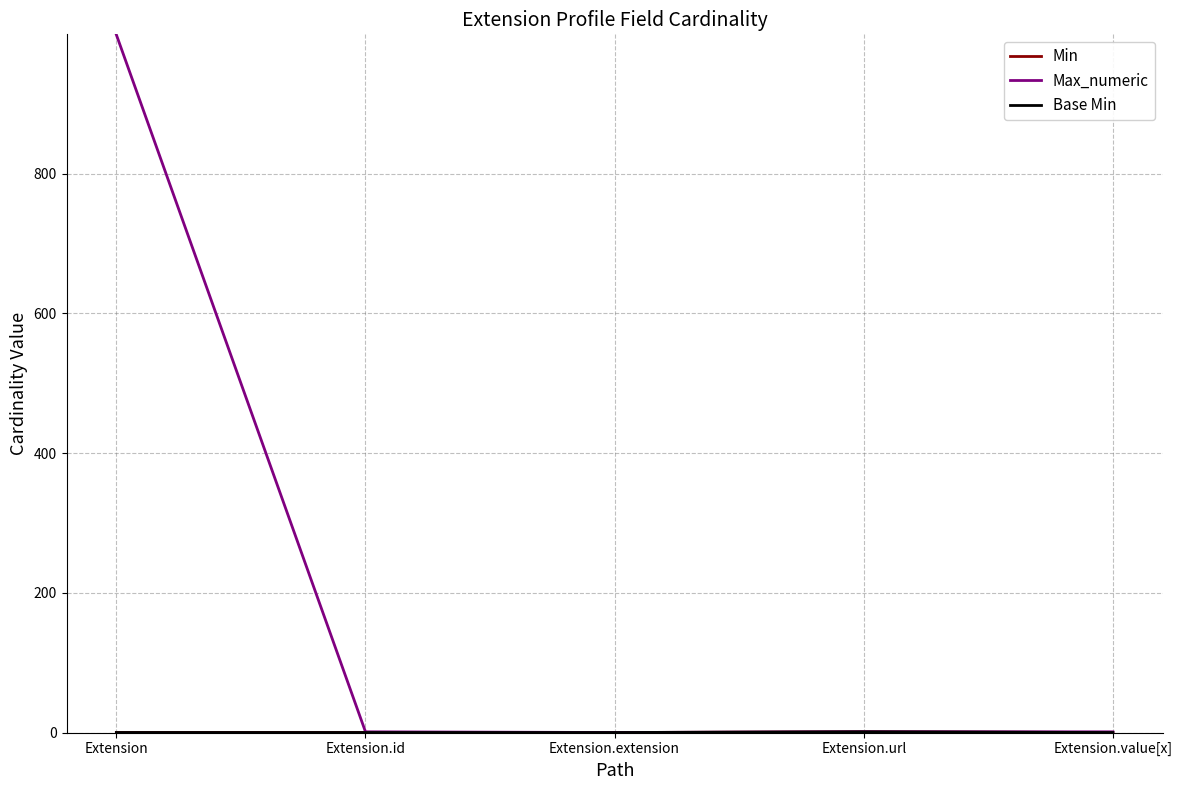

List the labels in order of Base Min value, largest first.

Extension.url, Extension, Extension.id, Extension.extension, Extension.value[x]